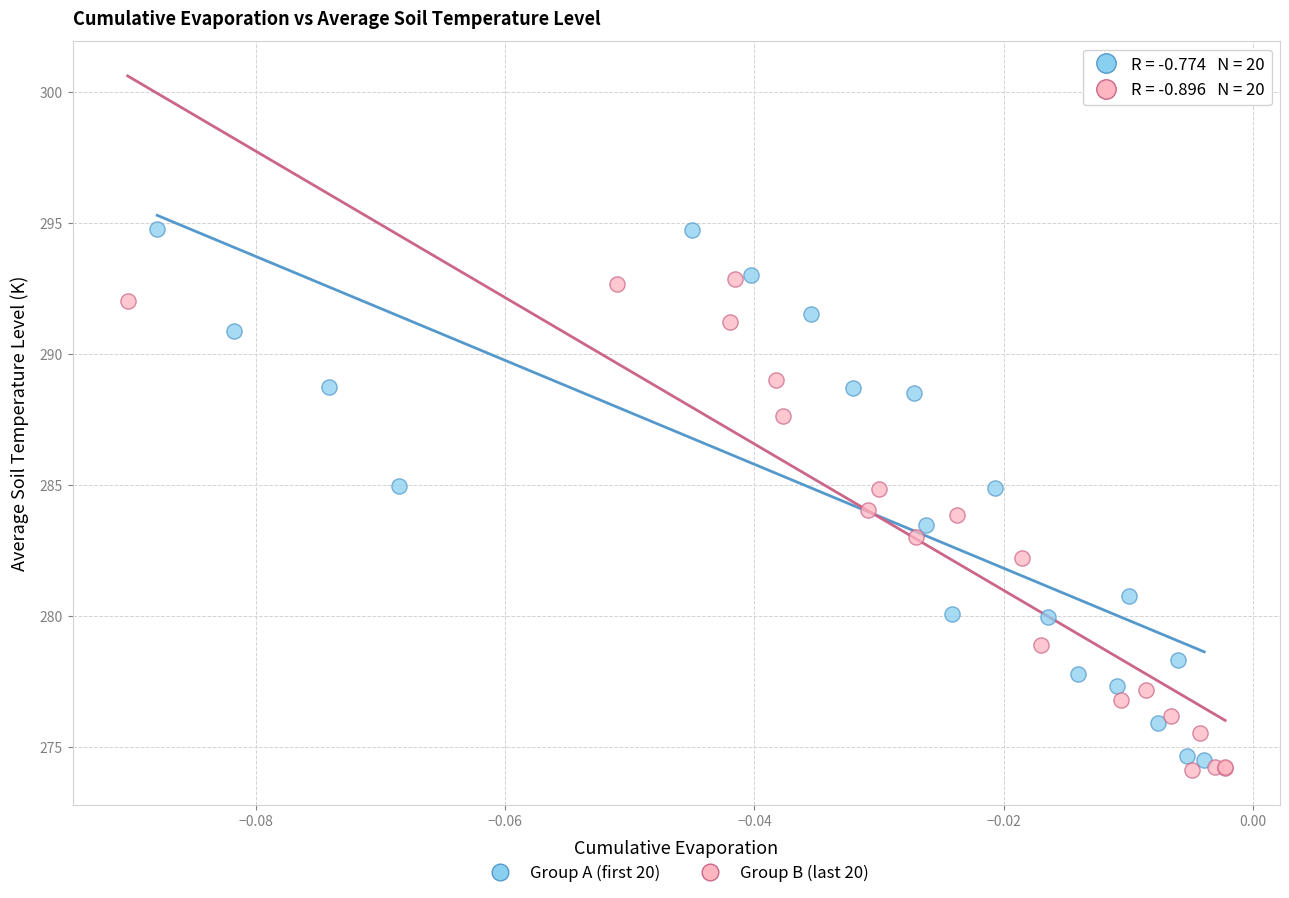

Which series reaches the maximum Y coordinate?

Group A (first 20)